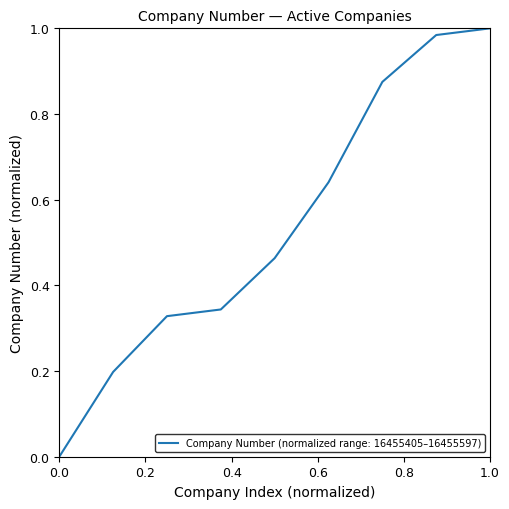

At which label is the value closest to 0?

0.0